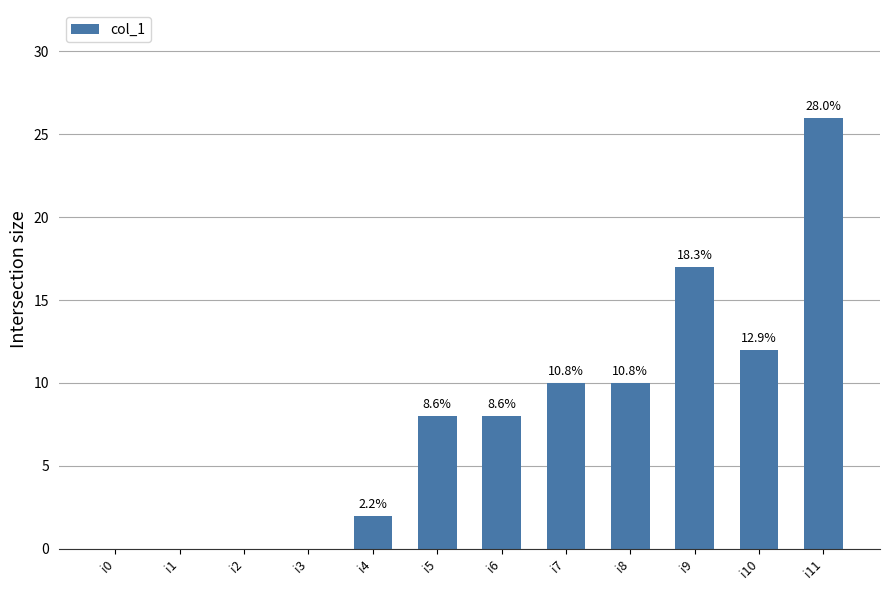

What is the value of the 5th bar from the left?

2